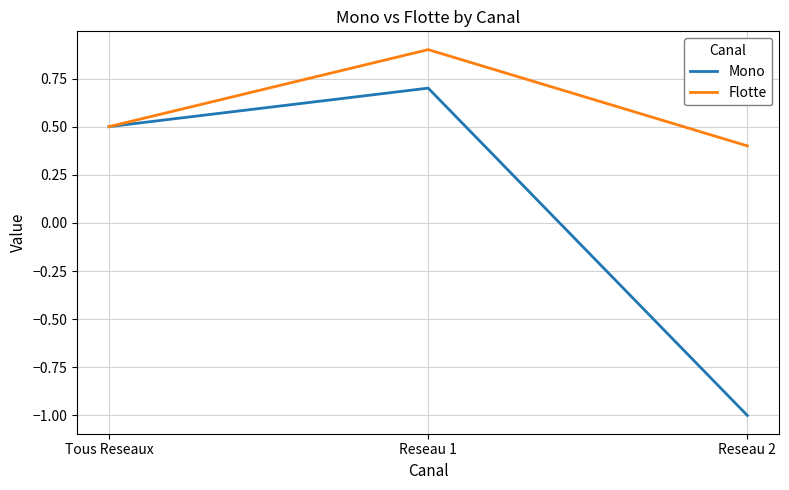

How many values in the Mono series exceed 0?

2